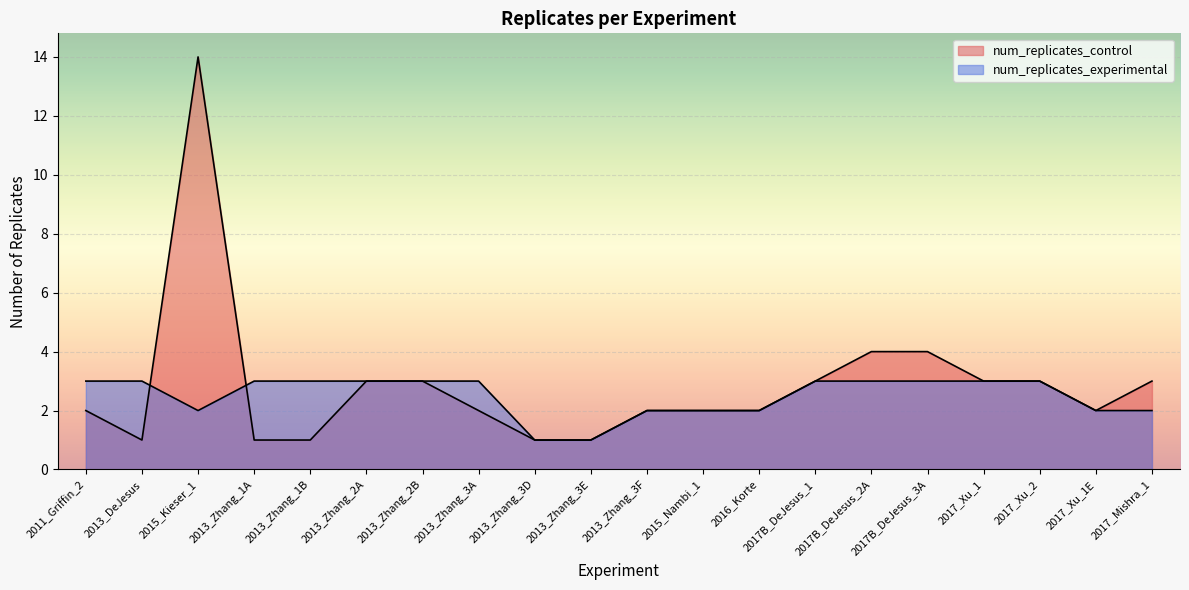

Which has a higher value, 2017_Mishra_1 or 2011_Griffin_2?

2017_Mishra_1